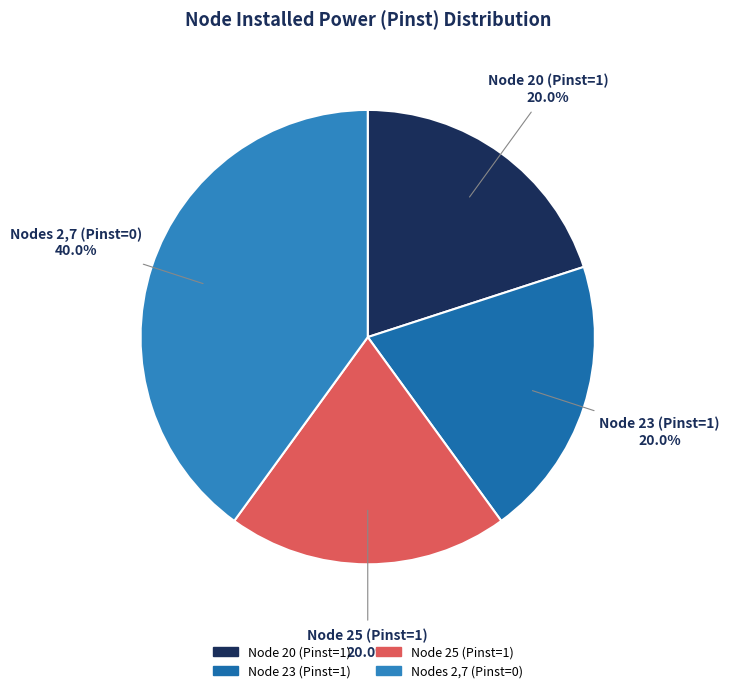

Is there a majority slice in this chart?

No